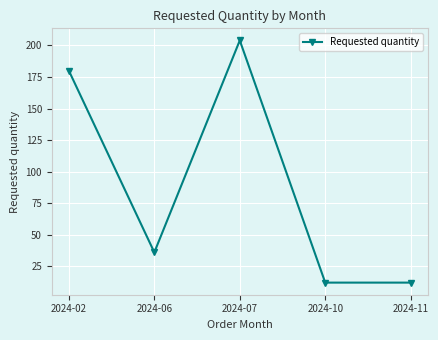

What is the sum of all values?

444